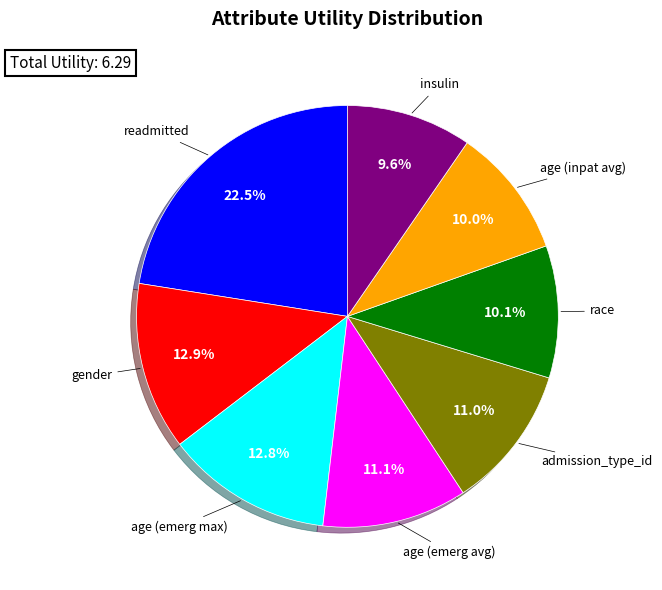

Does any single category account for the majority?

No